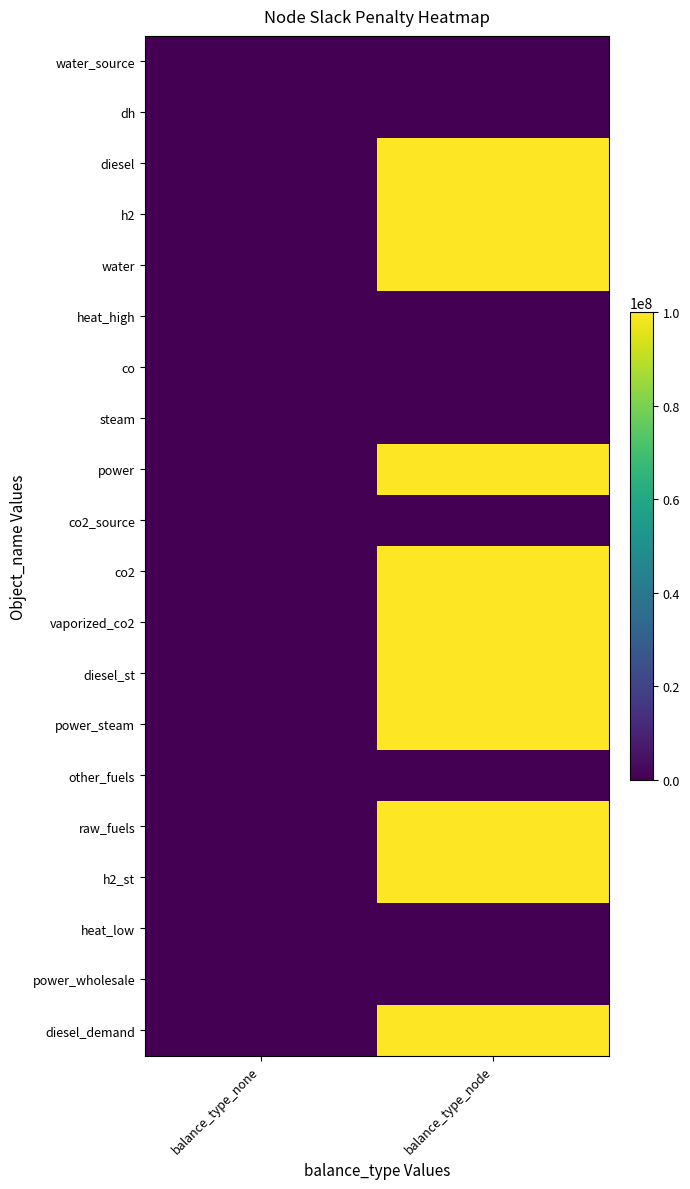

What is the spread (max minus min) of values at balance_type_node?

100000000